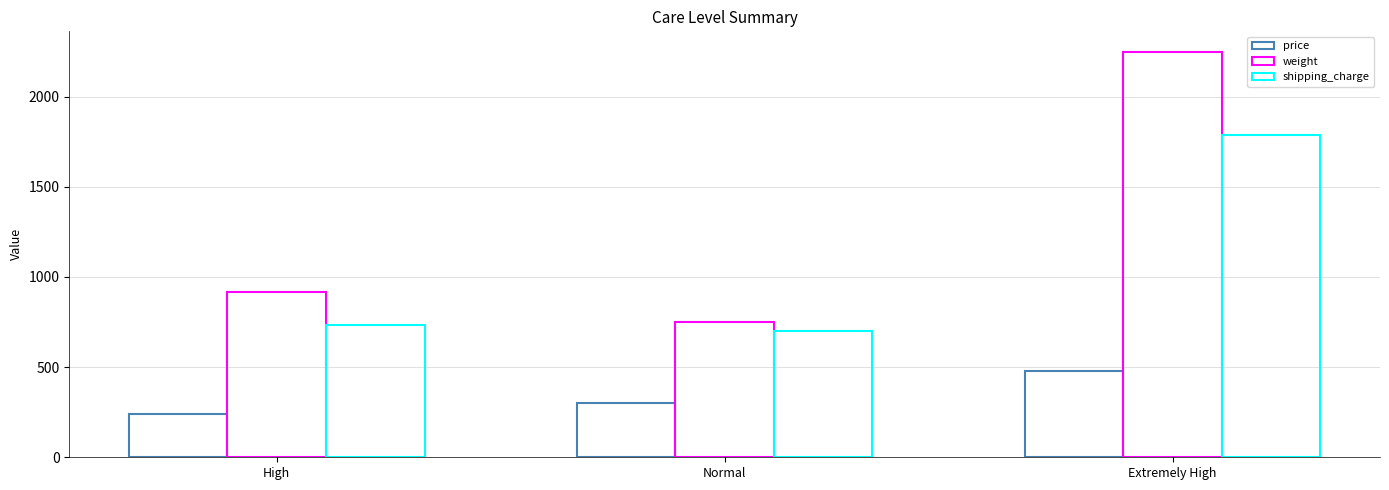

Between Extremely High and High, which is larger?

Extremely High